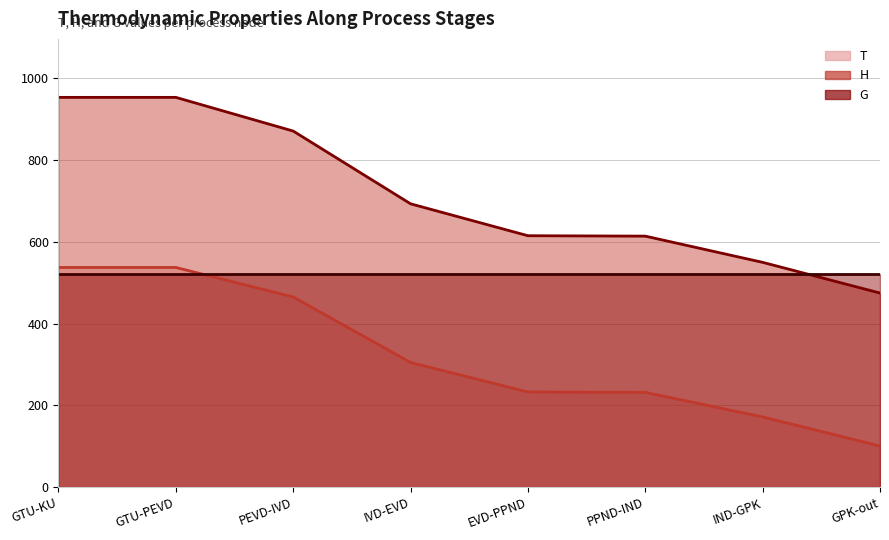

The value of H (line) at IVD-EVD is 692.8. True or false?

True